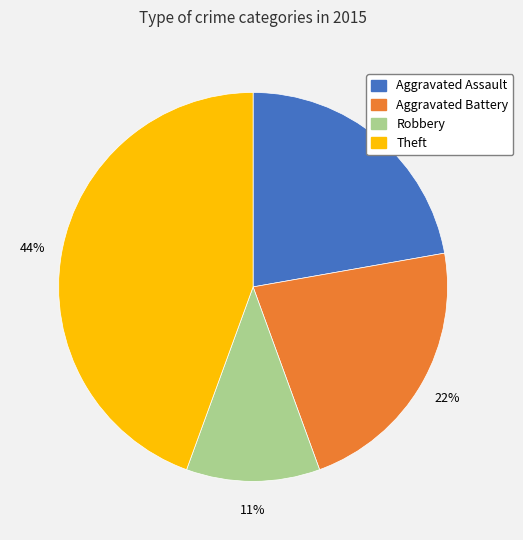

Is the sum of Aggravated Assault and Robbery greater than half?

No